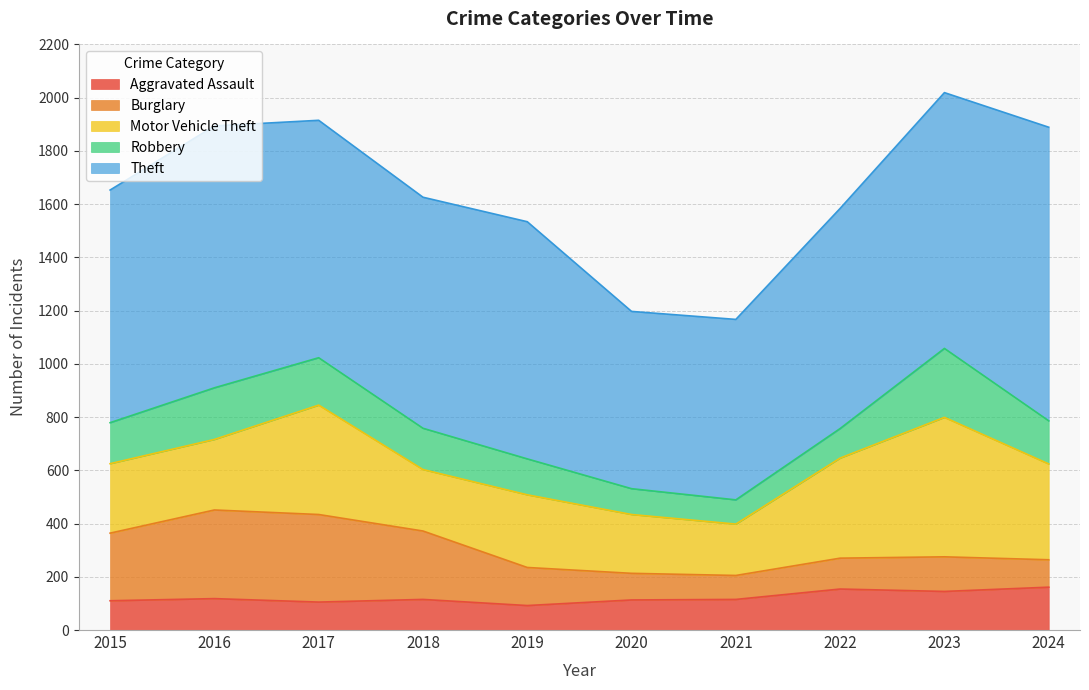

What is the difference between the maximum and second lowest values in the Robbery series?

162